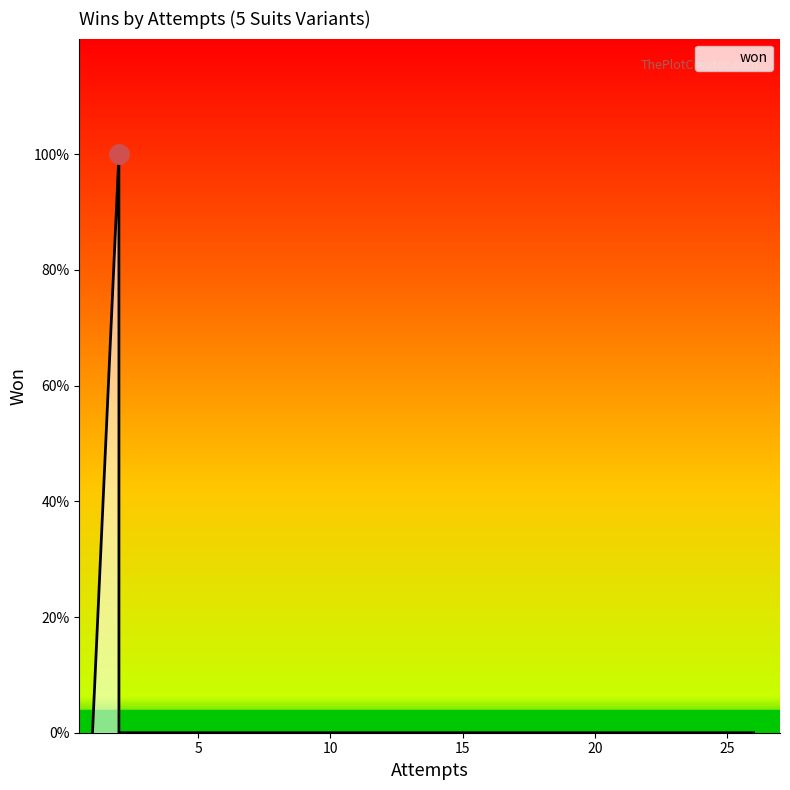

How many values are above zero?

1